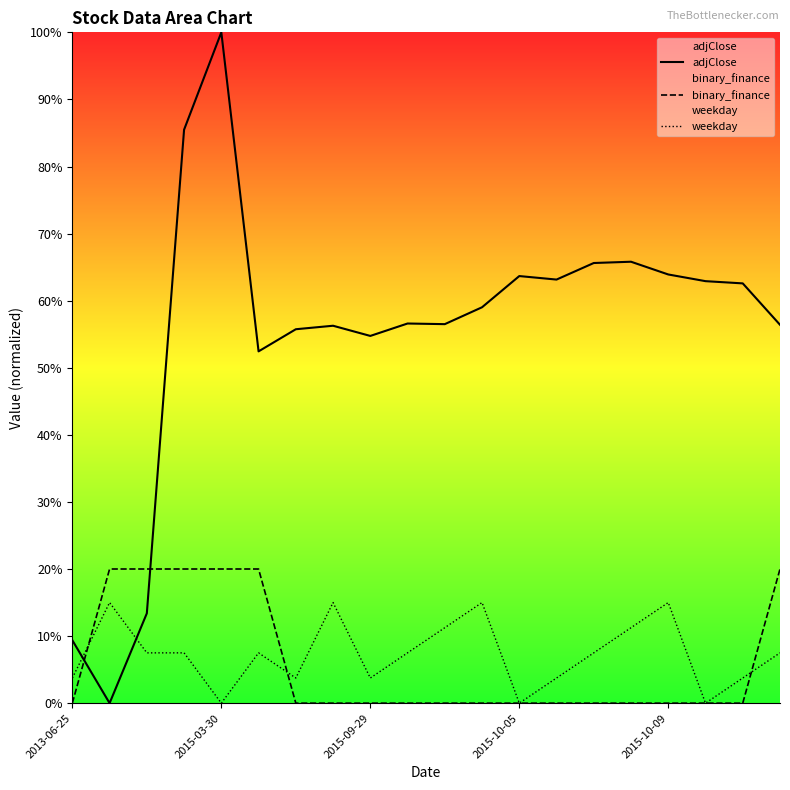

The weekday series shows 11.2 at 15. True or false?

True